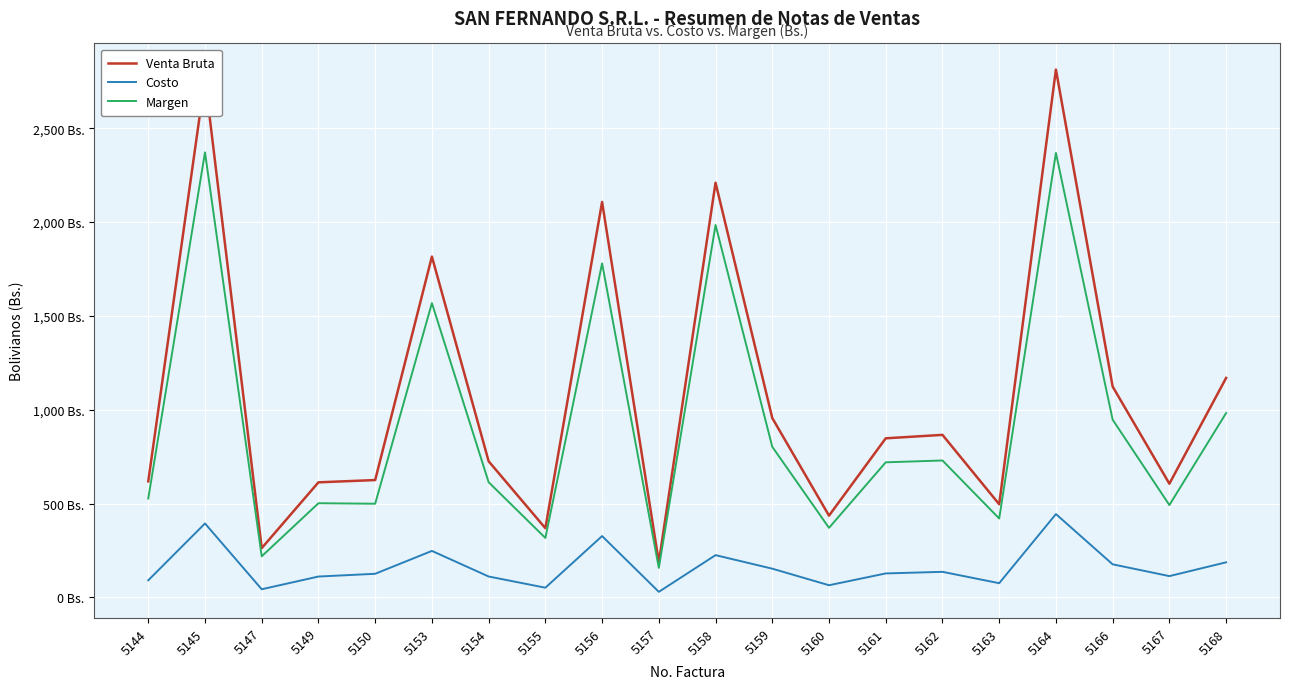

Does the chart have visible grid lines?

Yes